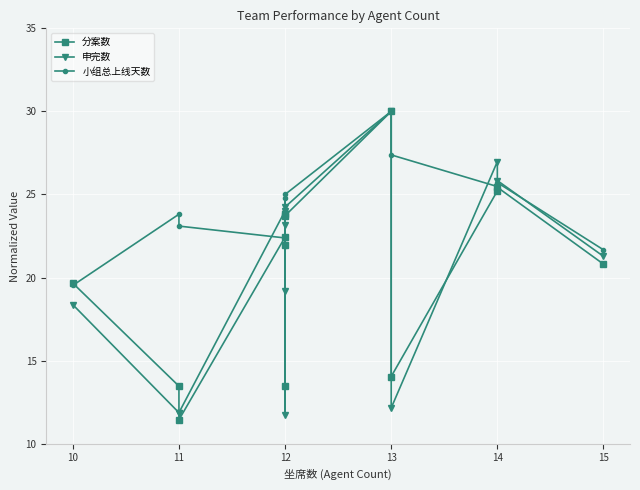

Between which two adjacent categories do 申完数 and 小组总上线天数 first intersect?

11 and 12